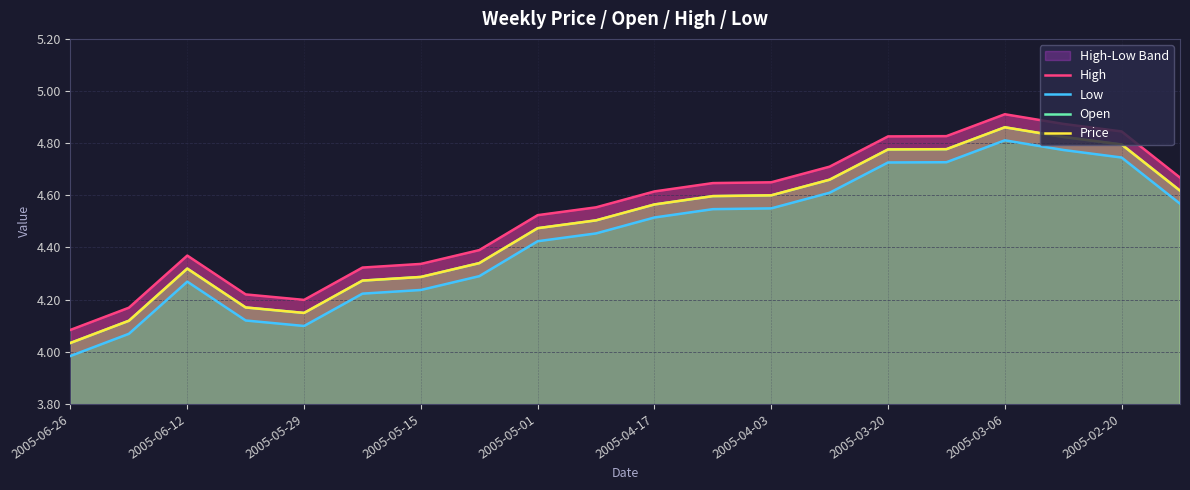

Which label corresponds to the smallest value in the chart?

2005-06-26